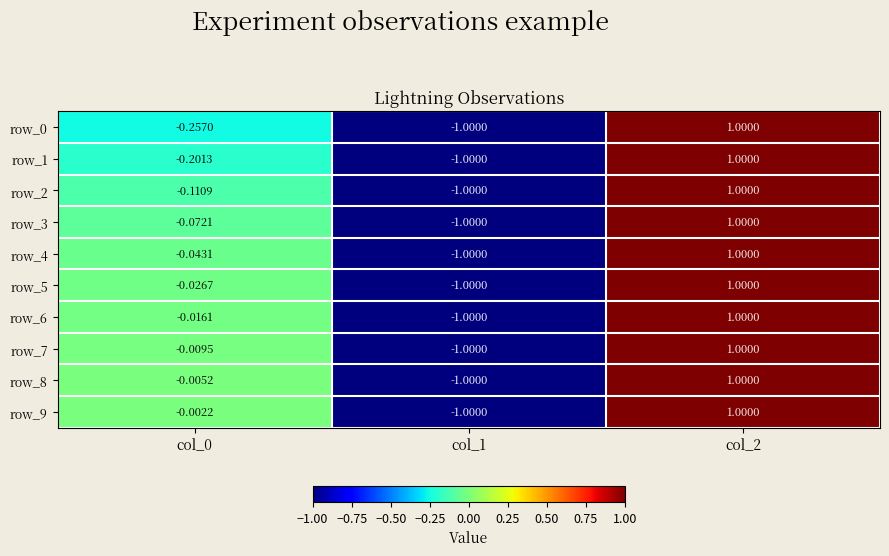

Is the value of row_2 at col_0 greater than the value of row_3 at col_0?

No